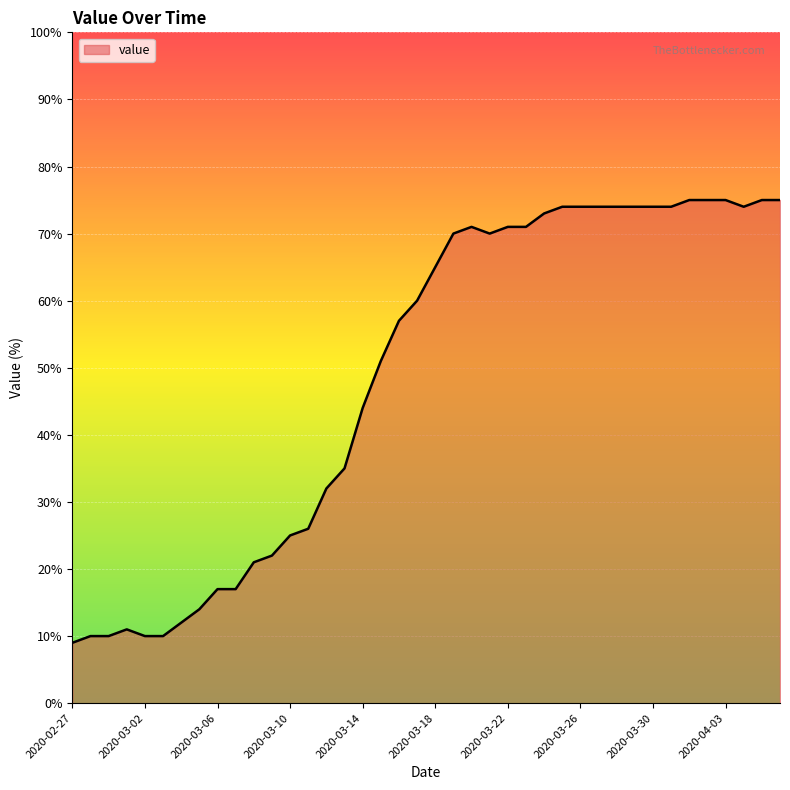

What is the greatest value displayed?

75